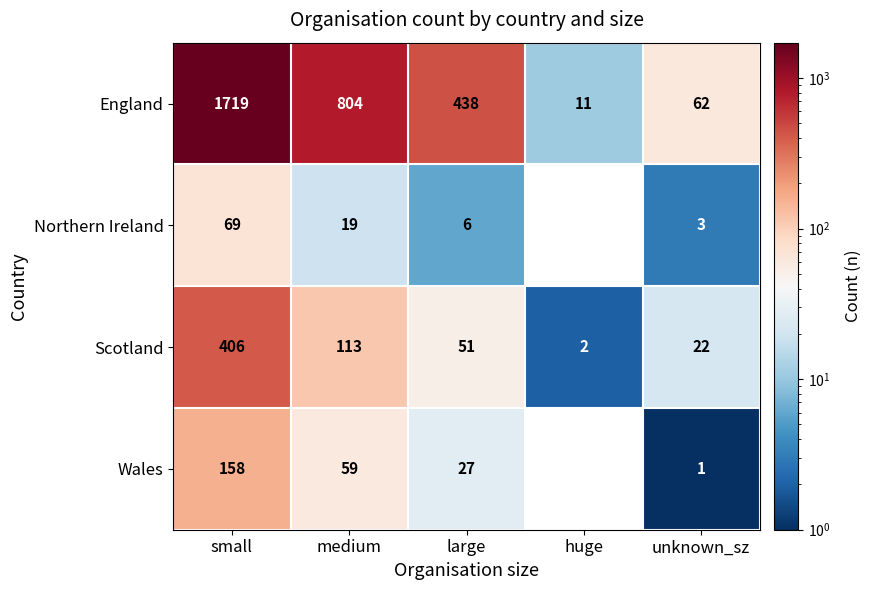

What is the total value across all series at medium?

995